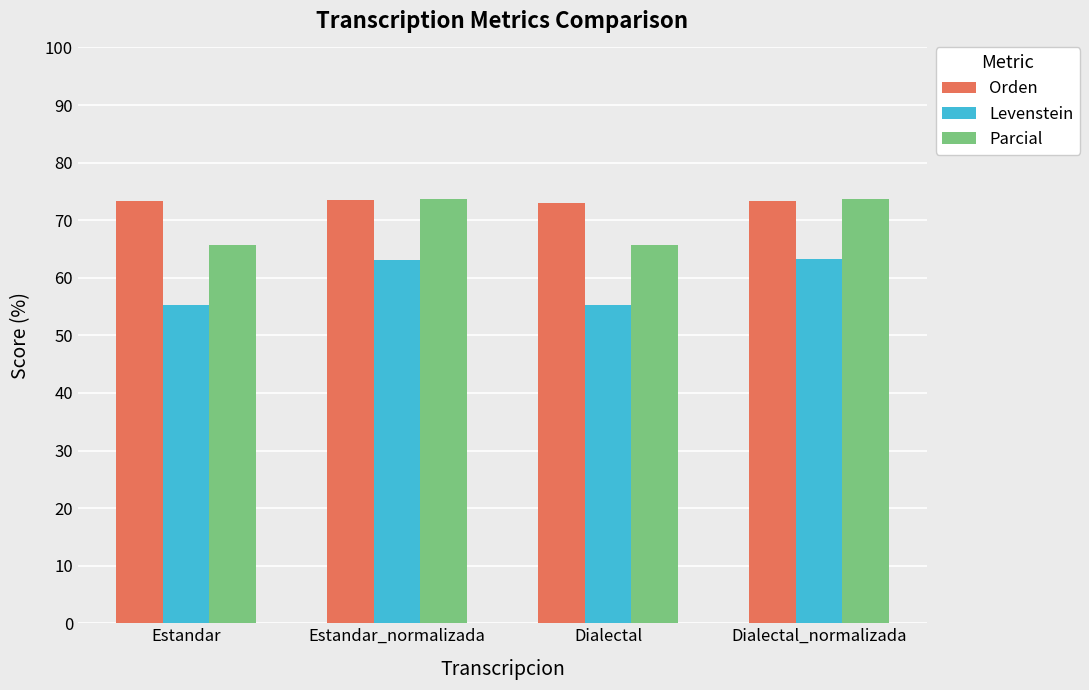

The value of Parcial at Dialectal is 65.7. True or false?

True